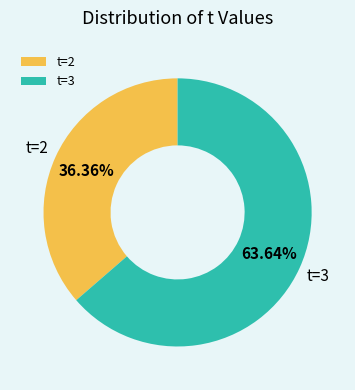

Is the sum of t=2 and t=3 greater than half?

Yes